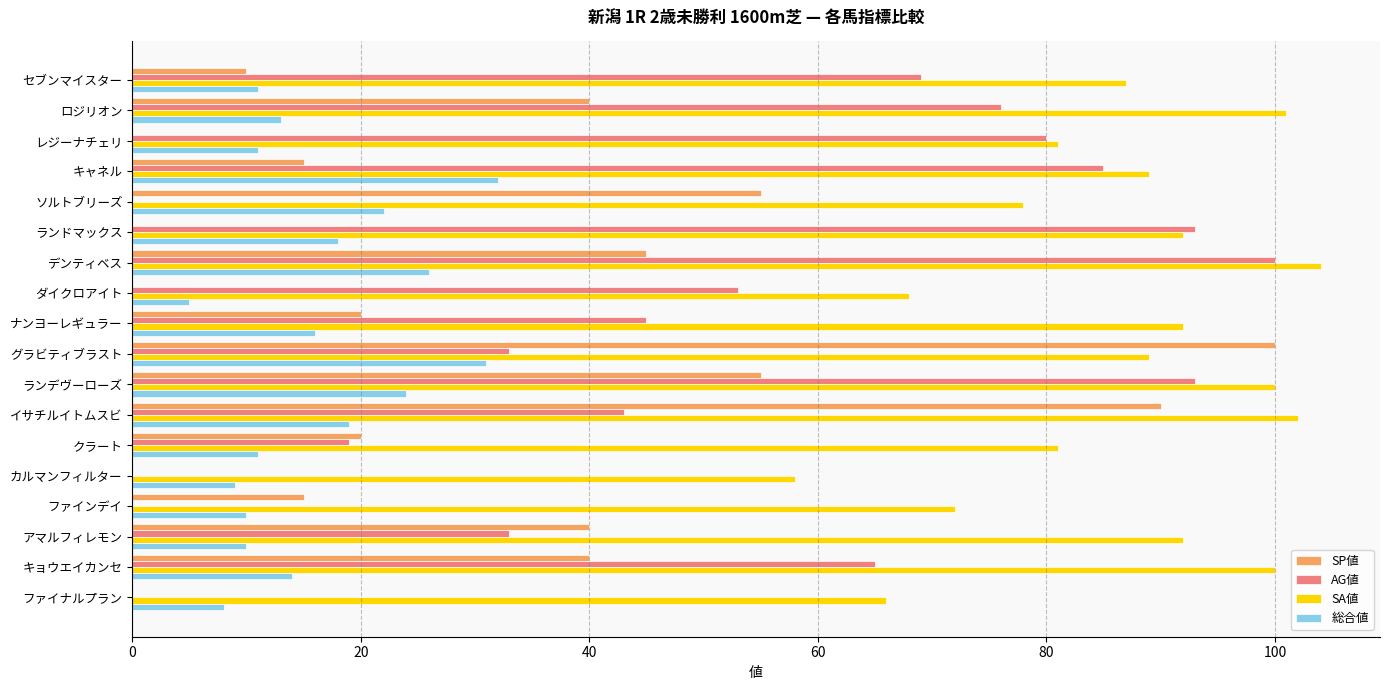

At which label does AG値 reach its peak?

デンティベス